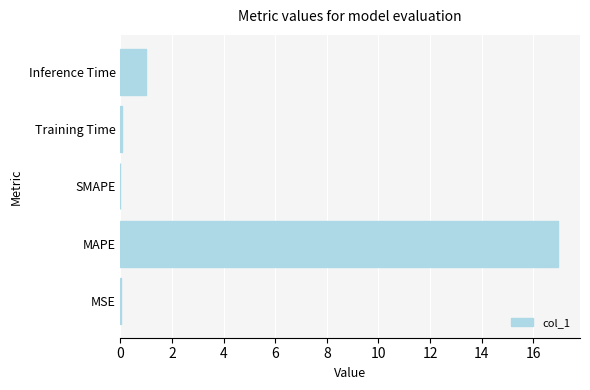

Does the chart contain stacked bars?

No